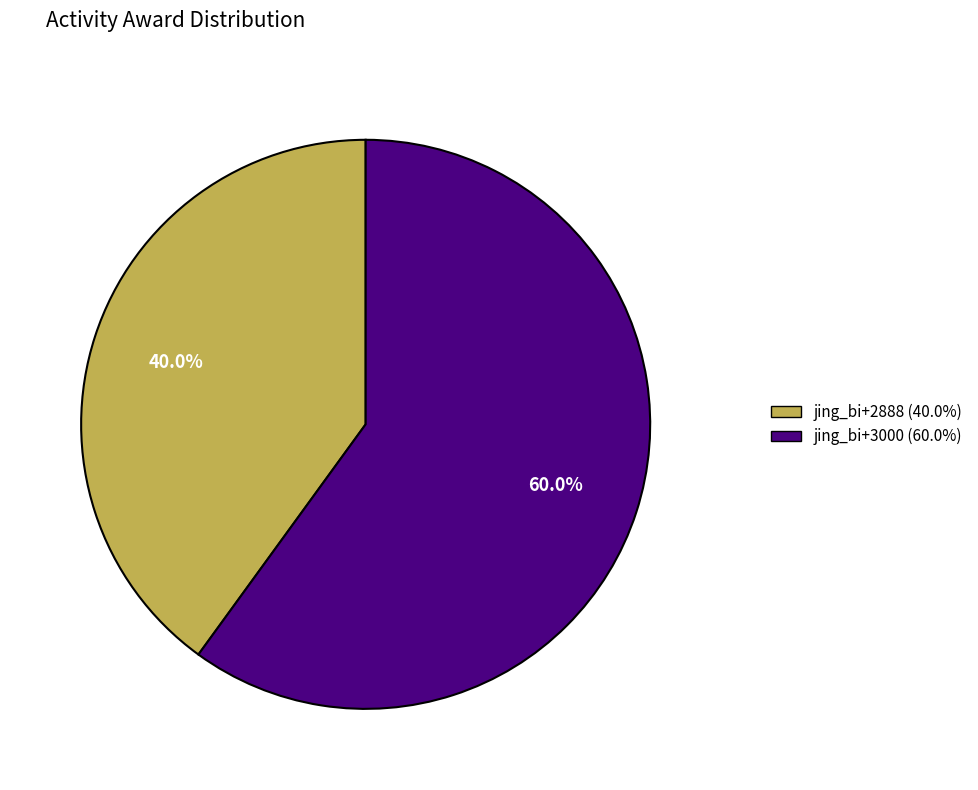

Combined, do jing_bi+3000 and jing_bi+2888 account for over 50%?

Yes